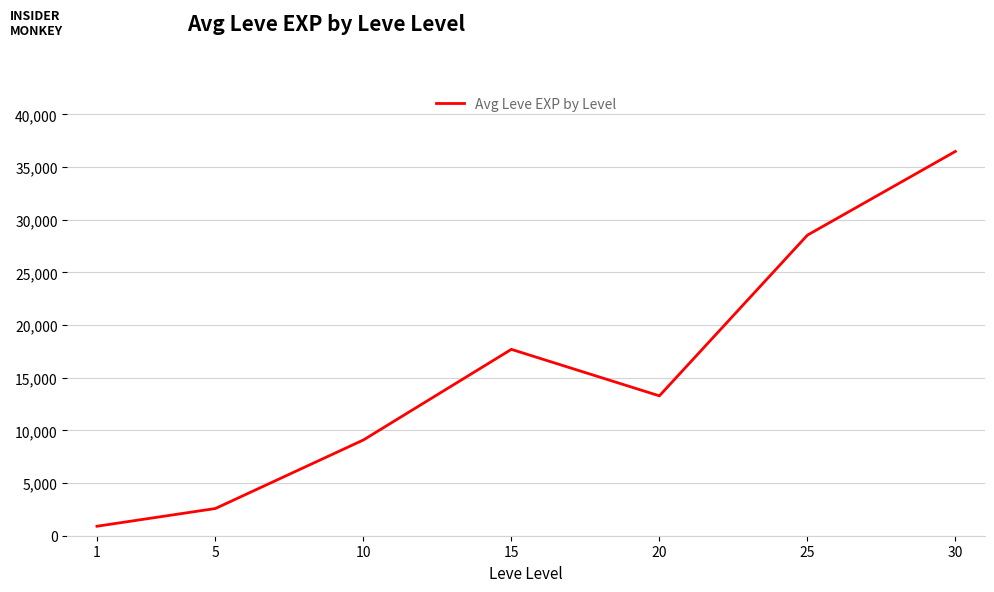

Is this an area chart (filled region under the line)?

No